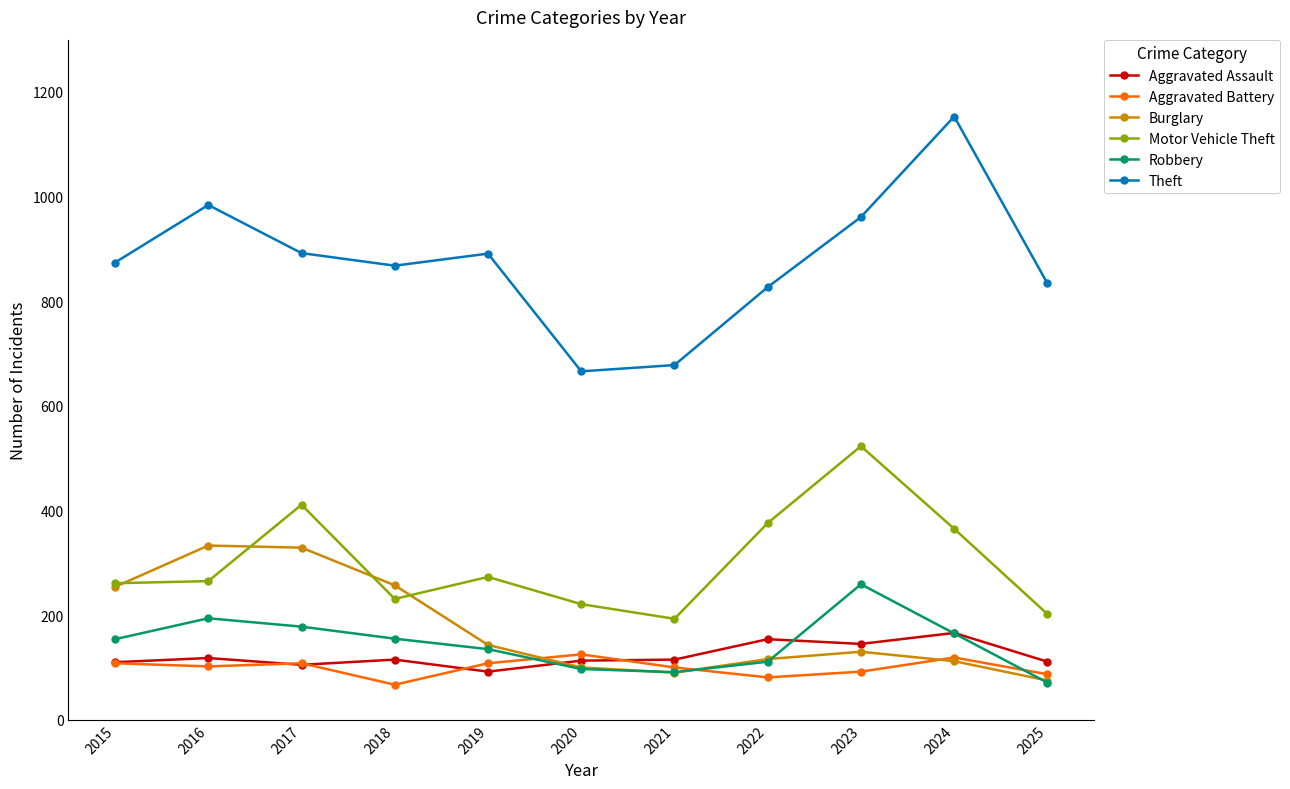

How many interior local peaks does the Burglary series have?

2